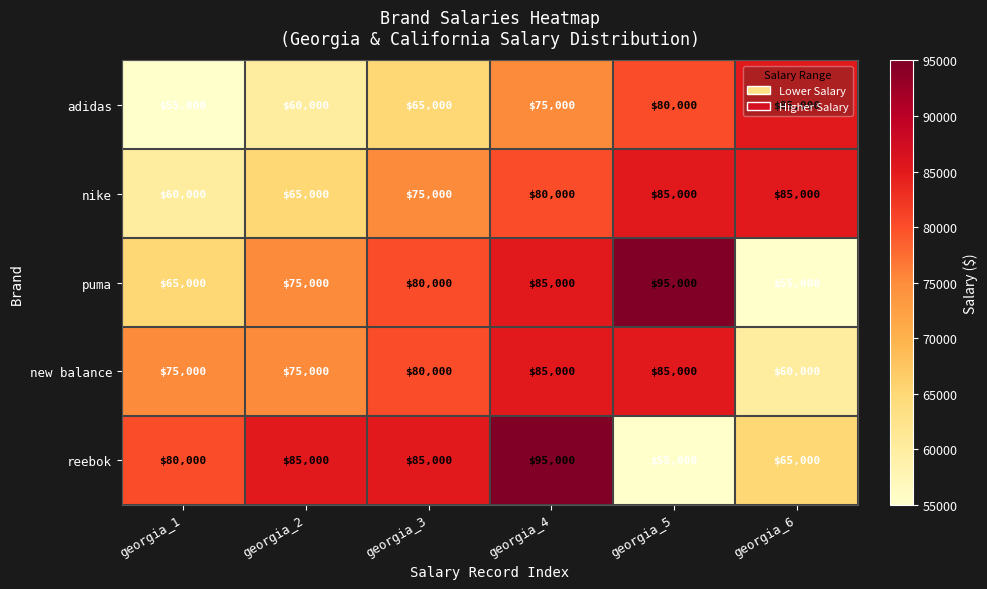

How many values in the puma series are below 80000?

3